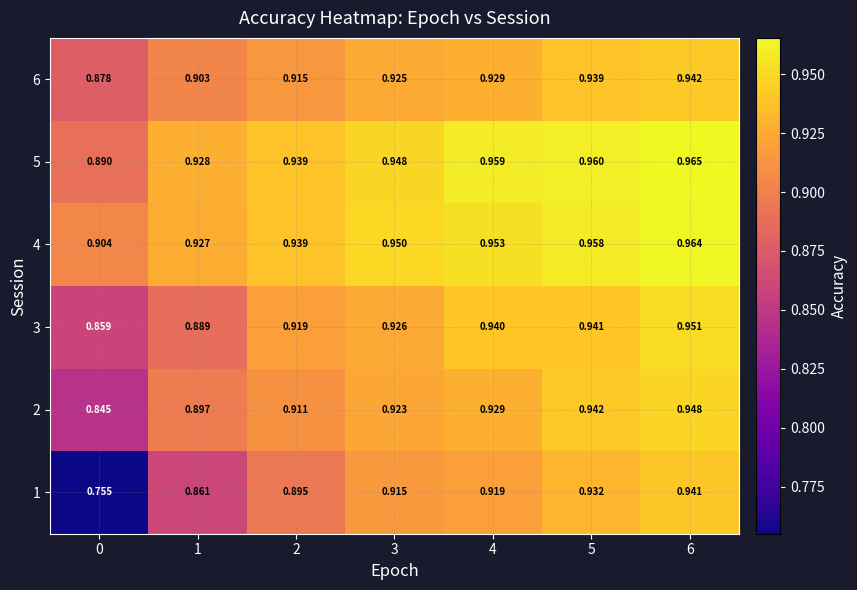

Is the value of 2 at 3 greater than the value of 4 at 3?

No